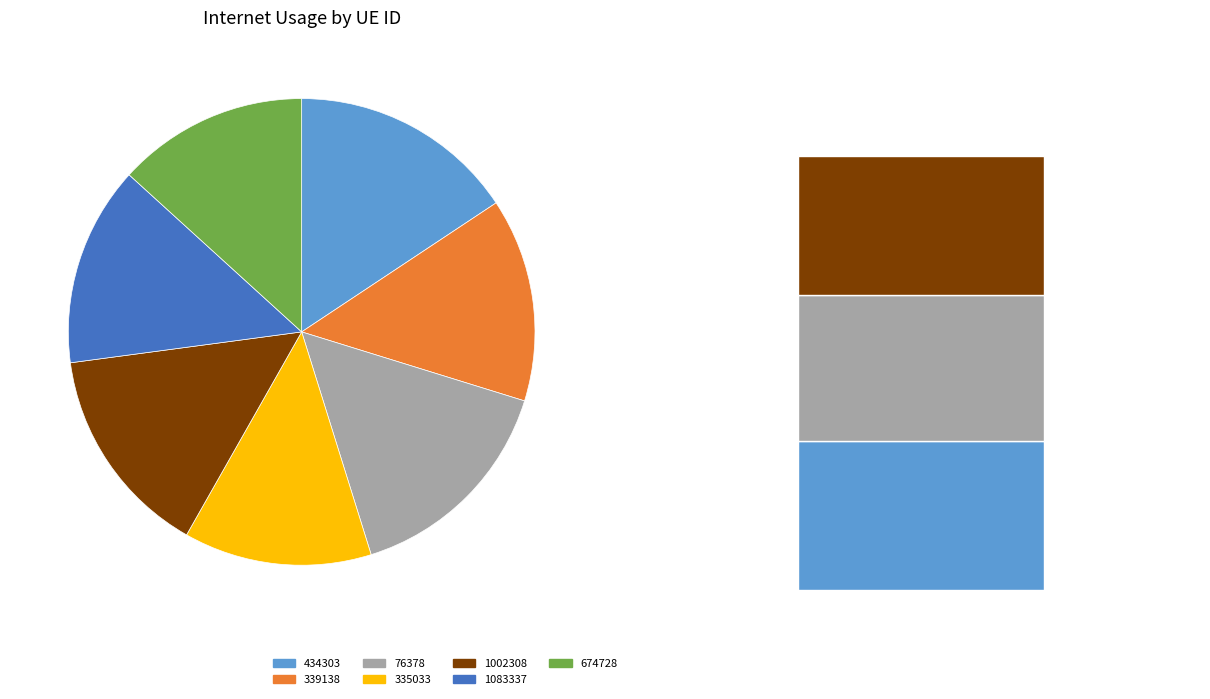

To the nearest percent, what is the average slice percentage?

14%